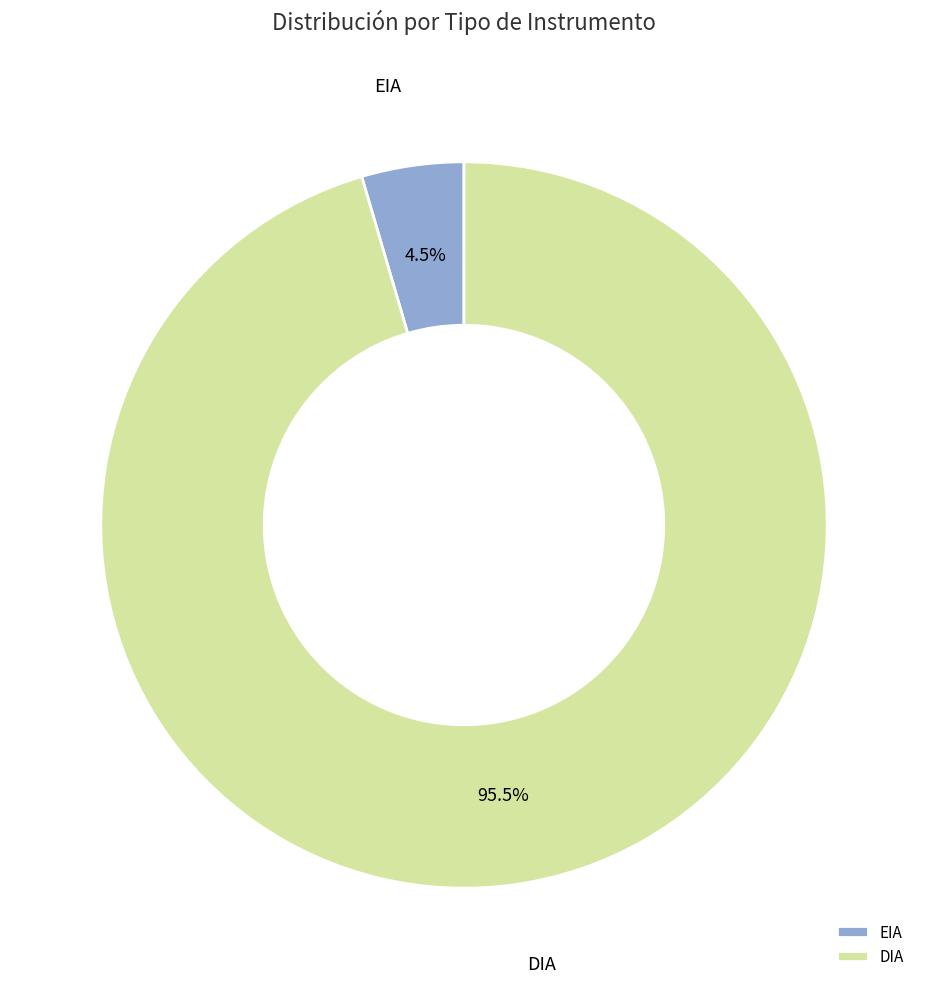

Is there a majority slice in this chart?

Yes